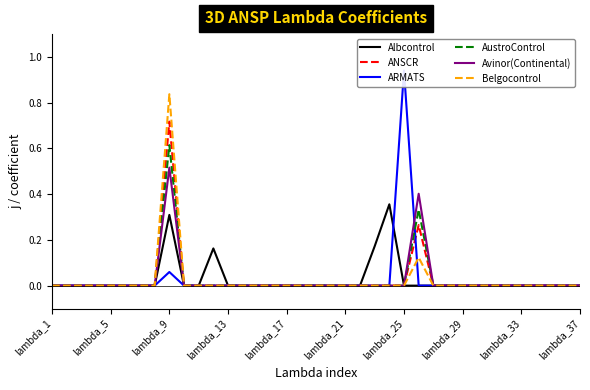

True or false: Avinor(Continental) has a value of 0.0 at 11.

True